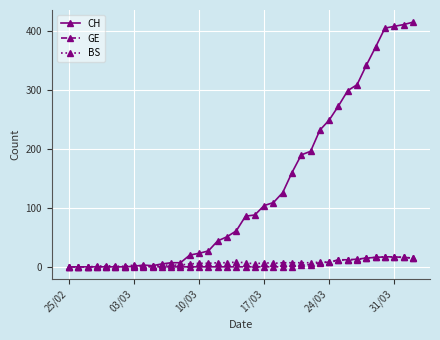

Which series has the largest total across all categories?

CH